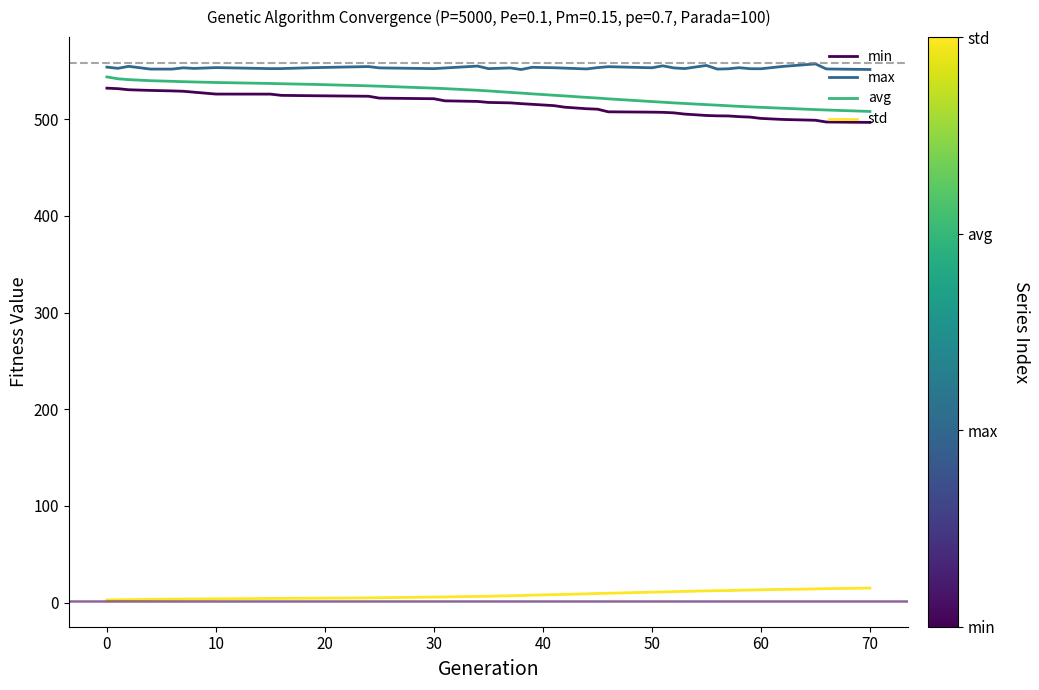

Which series has the largest total across all categories?

max